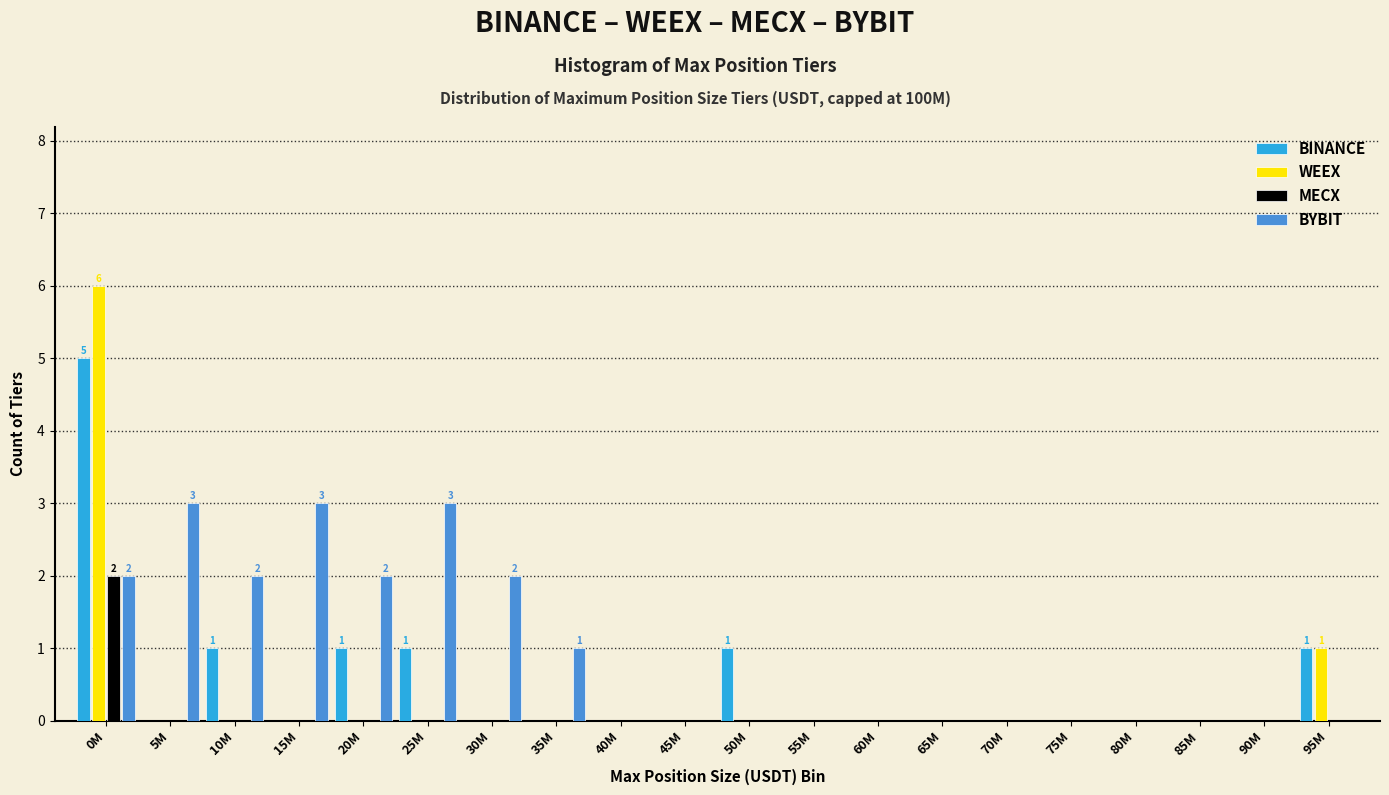

What is the highest value of the WEEX series?

6